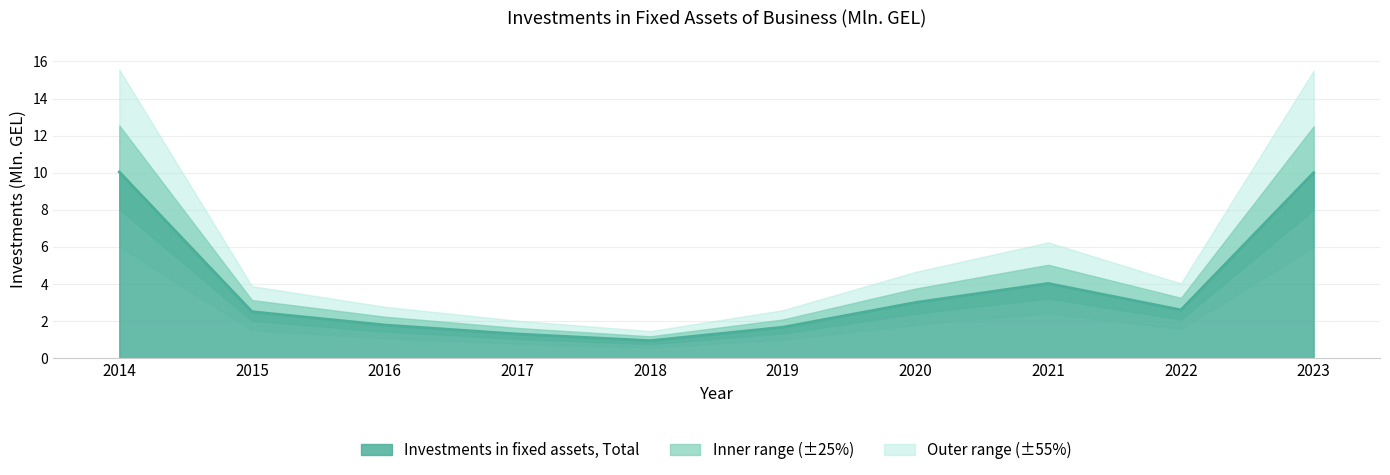

What is the change in value from 2021 to 2023?

+6.0